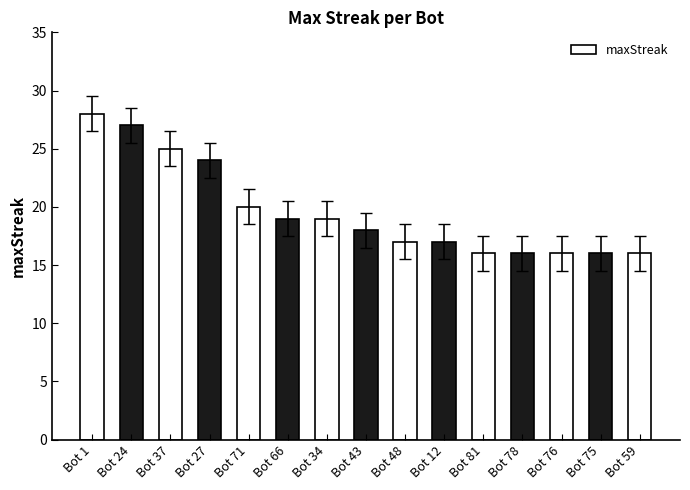

Reading right to left, extract all data points from this chart.

16	16	16	16	16	17	17	18	19	19	20	24	25	27	28